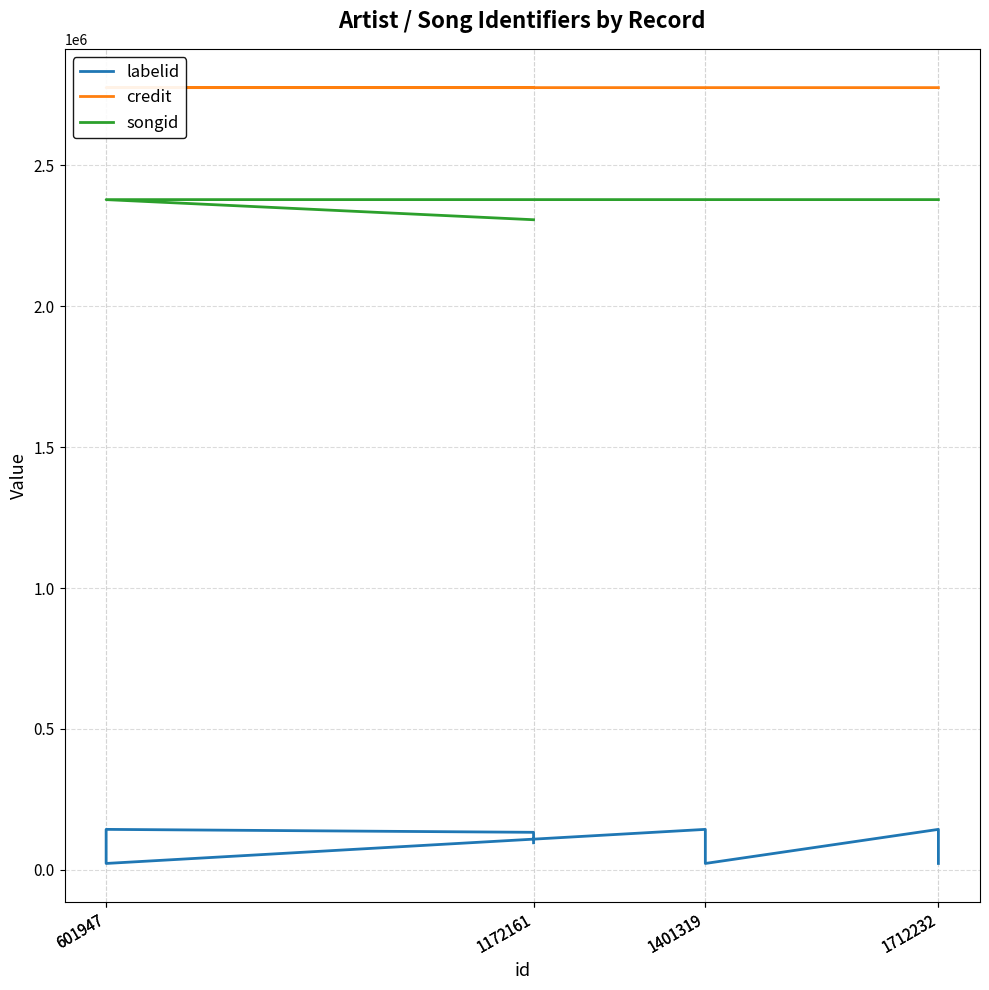

The value of credit at 1172161 is 2776268. True or false?

True